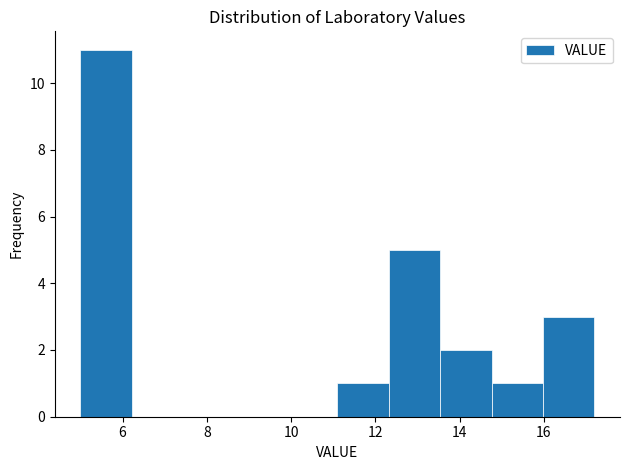

Reading left to right, list every bar in this chart as the range it spans on the x-axis followed by its height. Neither the bar edges nor the heights are printed on the chart, so give them approximately, as read against the axes.

5.00 to 6.22: 11
6.22 to 7.44: 0
7.44 to 8.66: 0
8.66 to 9.88: 0
9.88 to 11.10: 0
11.10 to 12.32: 1
12.32 to 13.54: 5
13.54 to 14.76: 2
14.76 to 15.98: 1
15.98 to 17.20: 3